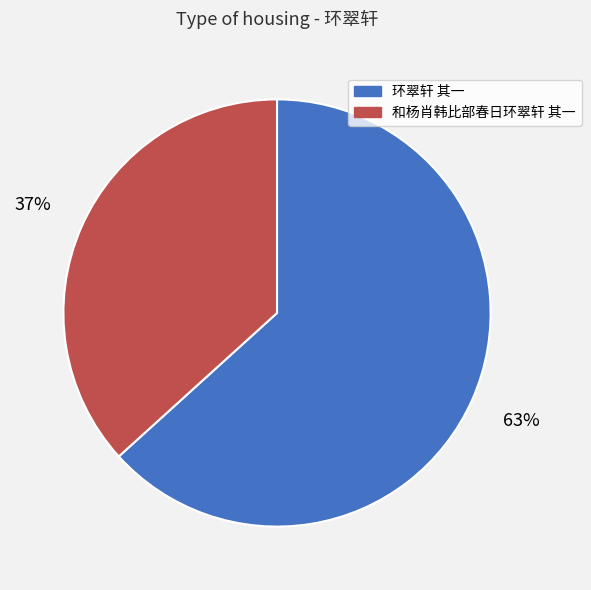

To the nearest percent, what percentage of the pie is 和杨肖韩比部春日环翠轩 其一?

37%